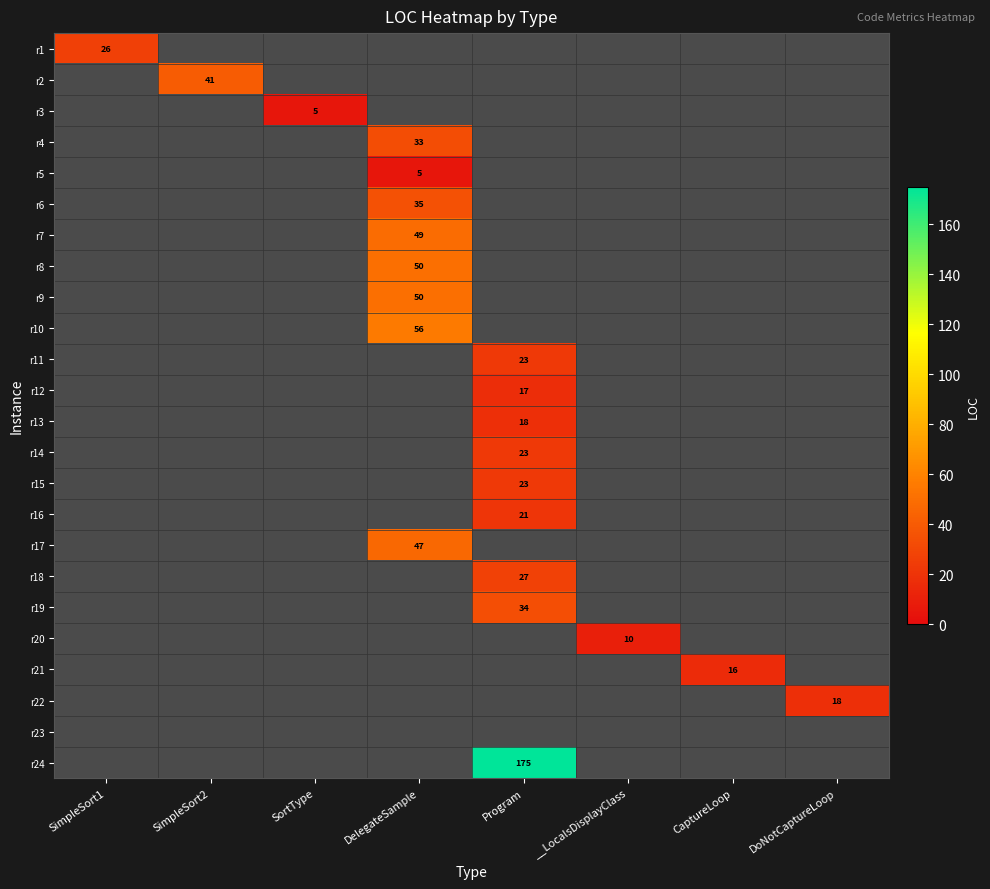

At how many categories does at least one series exceed 173?

1